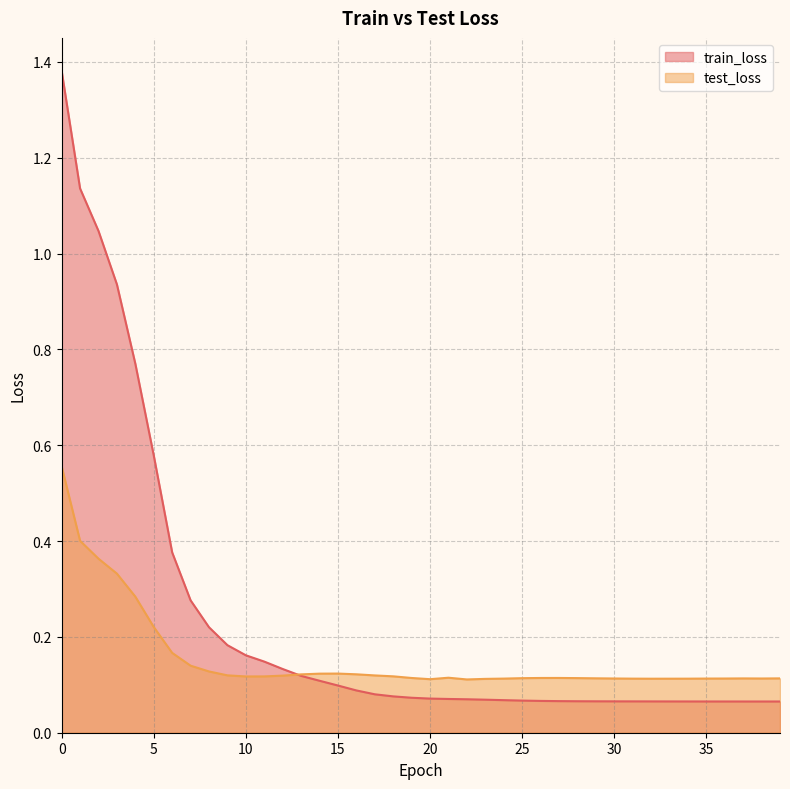

True or false: train_loss and test_loss cross at least once.

True